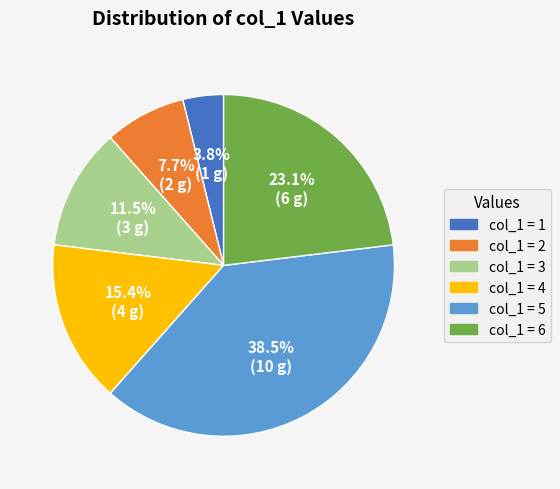

Does any single category account for the majority?

No